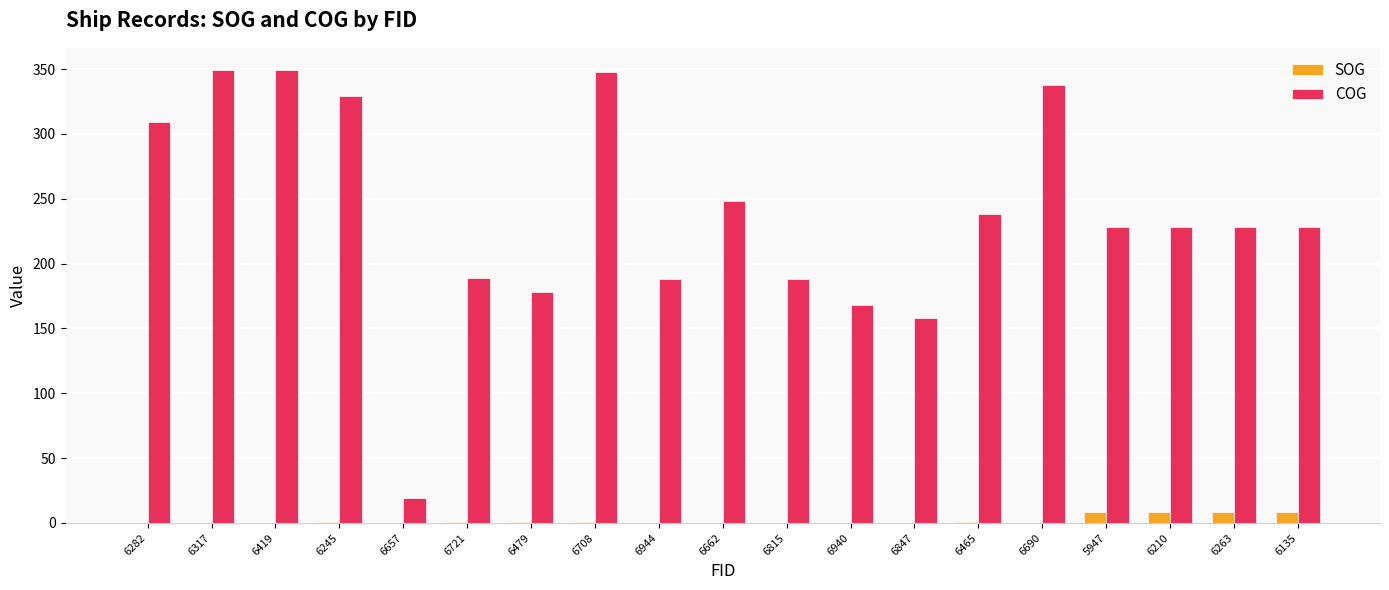

The COG series shows 386.0 at 6662. True or false?

False